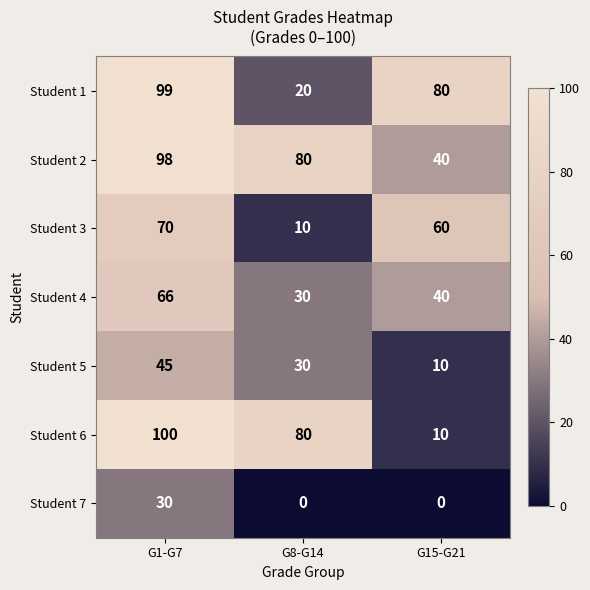

What is the greatest value displayed?

100